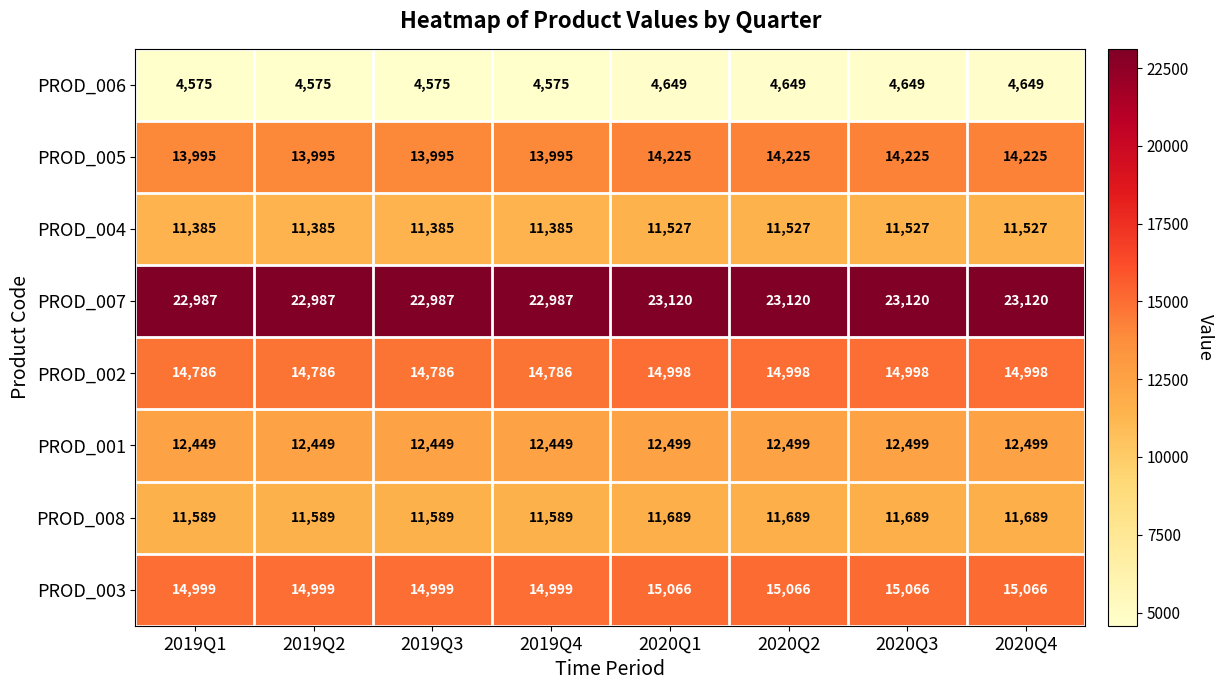

What is the approximate value of PROD_006 at 2019Q4, to the nearest 10?

4580